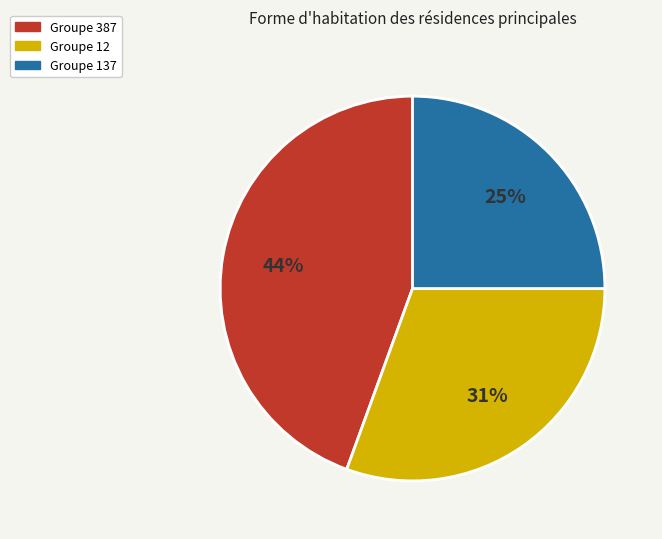

Is it true that Groupe 12 is 31% of the pie?

True